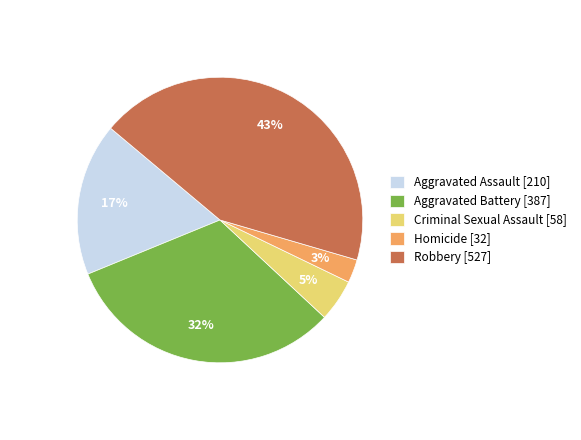

Rank the categories by value from highest to lowest.

Robbery, Aggravated Battery, Aggravated Assault, Criminal Sexual Assault, Homicide